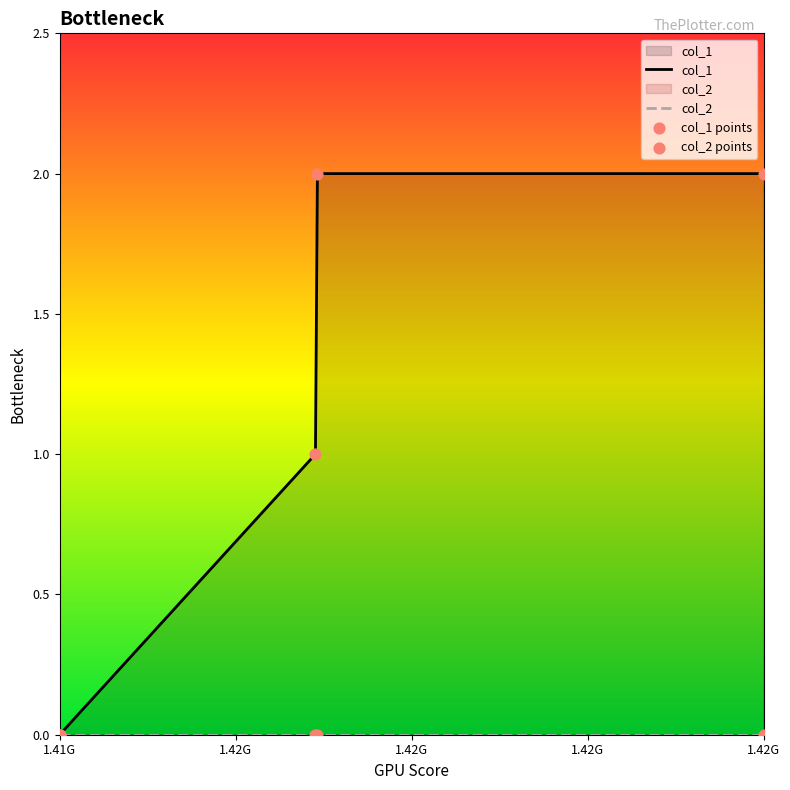

What is the total value across all series at 1.42G?

2